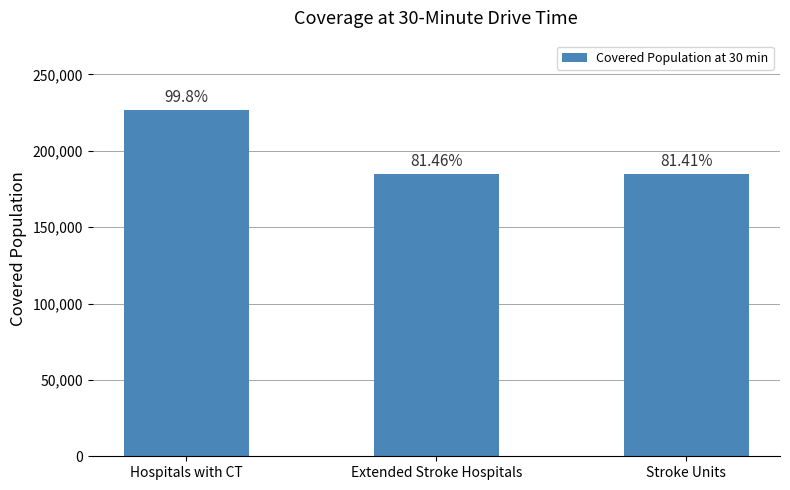

Which has a higher value, Extended Stroke Hospitals or Stroke Units?

Extended Stroke Hospitals